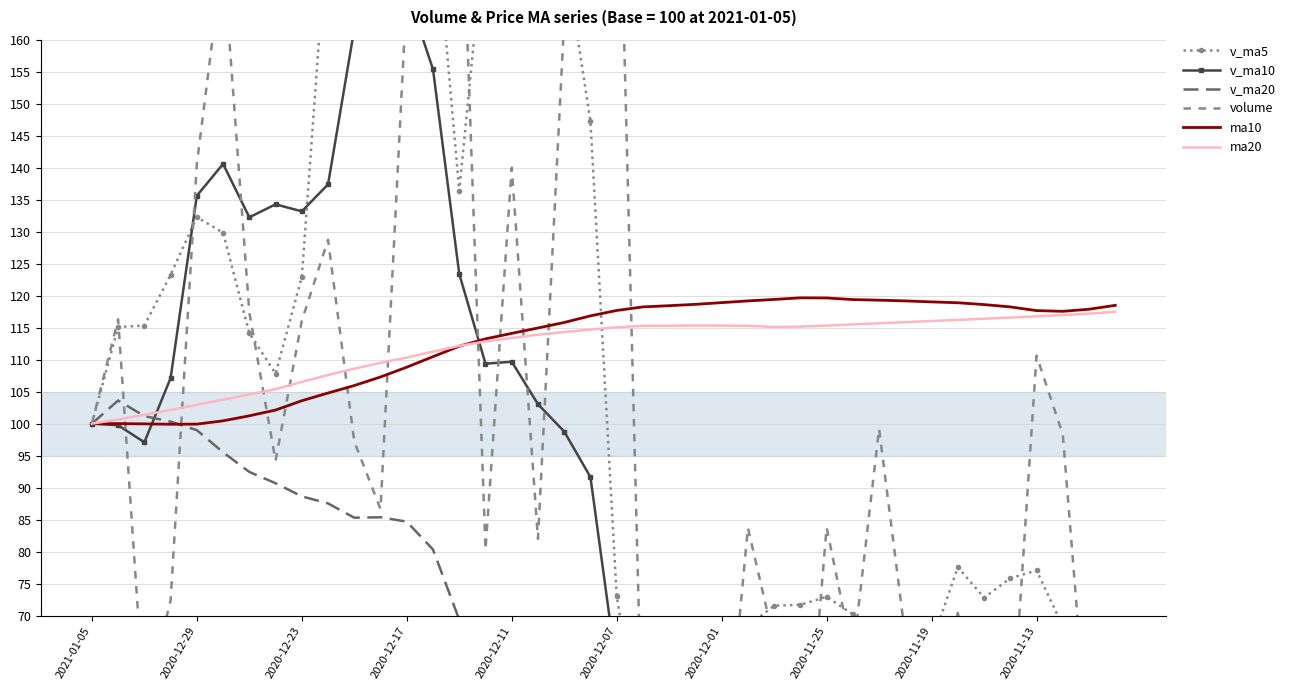

What is the maximum value for ma20?

117.5